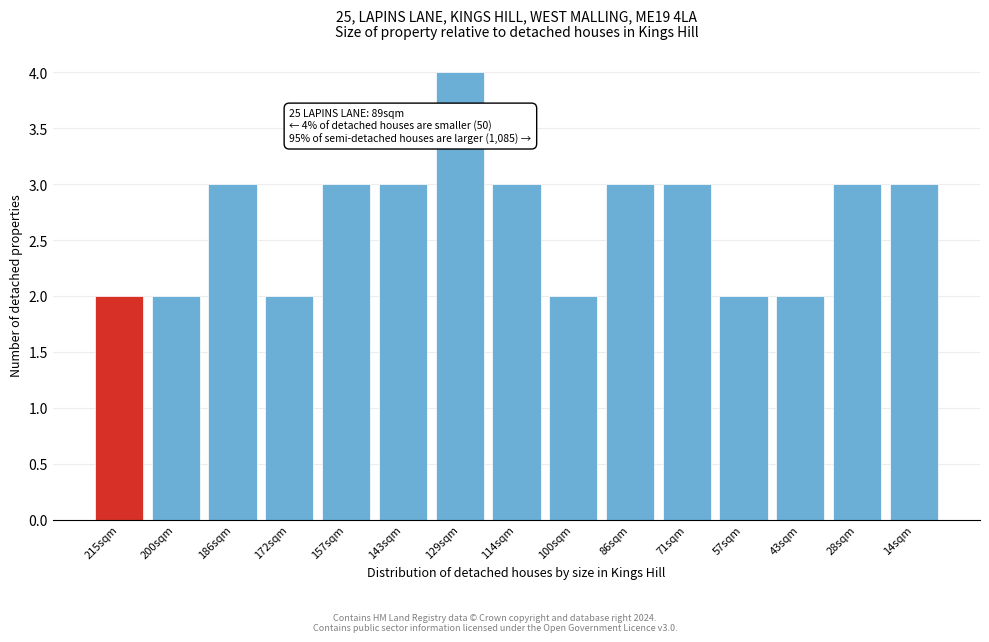

Reading left to right, transcribe all the data shown in this chart.

2	2	3	2	3	3	4	3	2	3	3	2	2	3	3